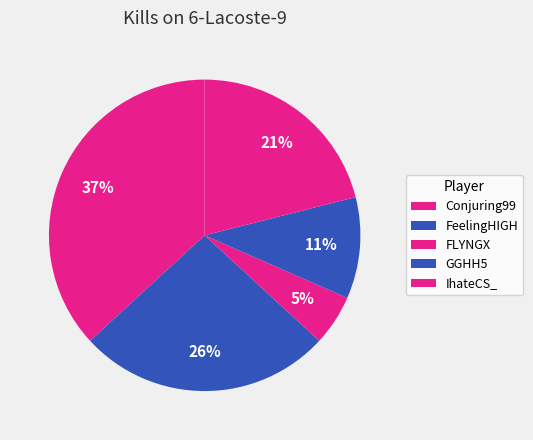

What is the largest slice in the pie chart?

Conjuring99